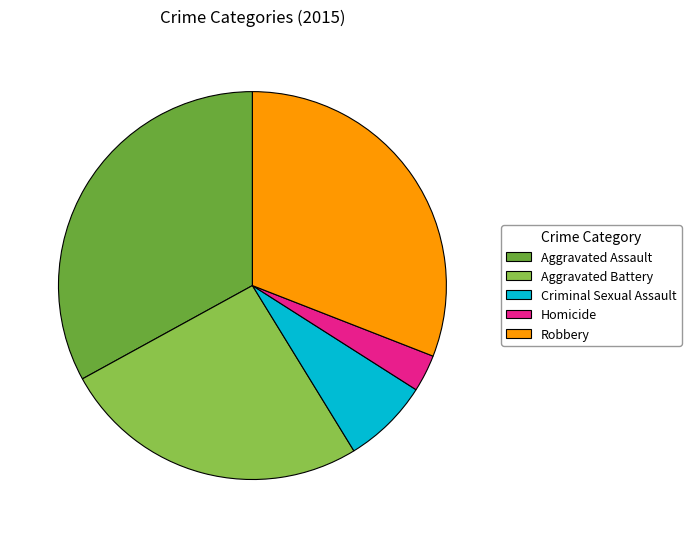

Is it true that Robbery is 31% of the pie?

True